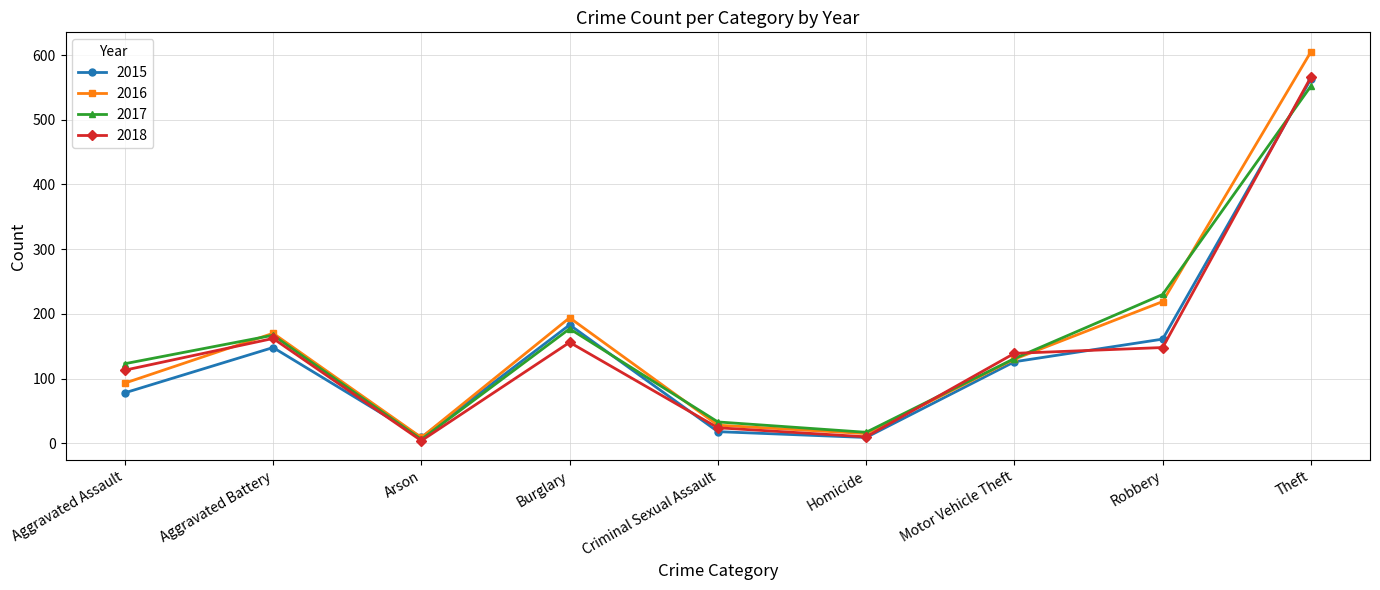

What is the greatest value displayed?

605